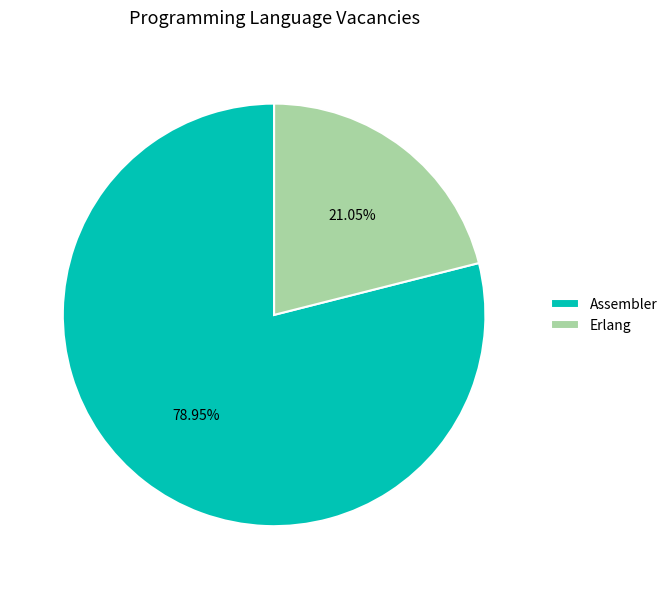

Approximately how many times larger is the value at Erlang compared to Assembler?

0.3